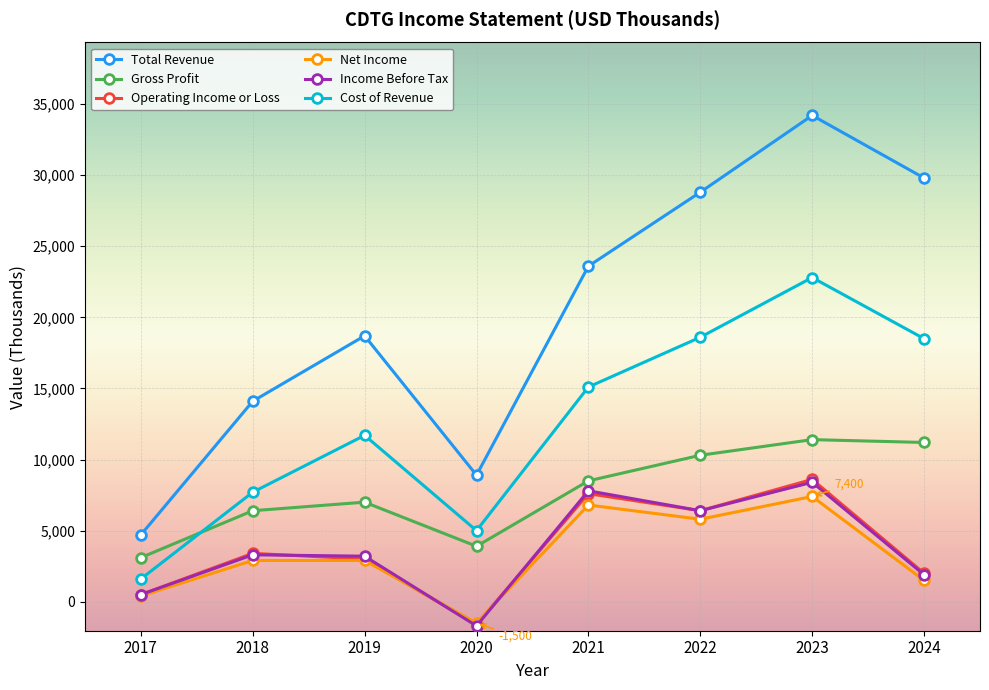

What is the value of the Net Income point at the 4th from the left?

-1500